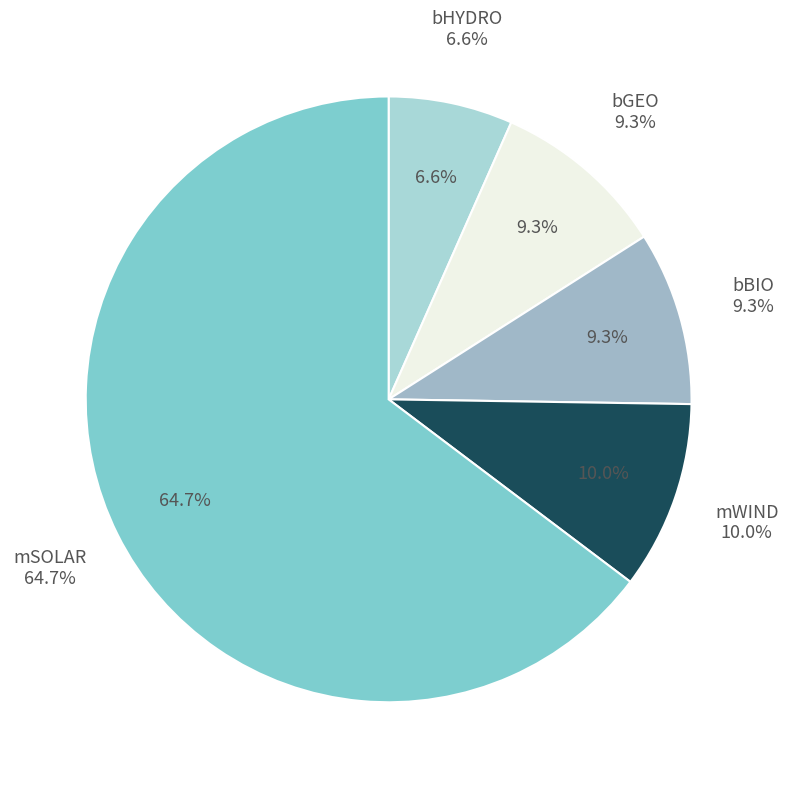

Is it true that bGEO is 2% of the pie?

False